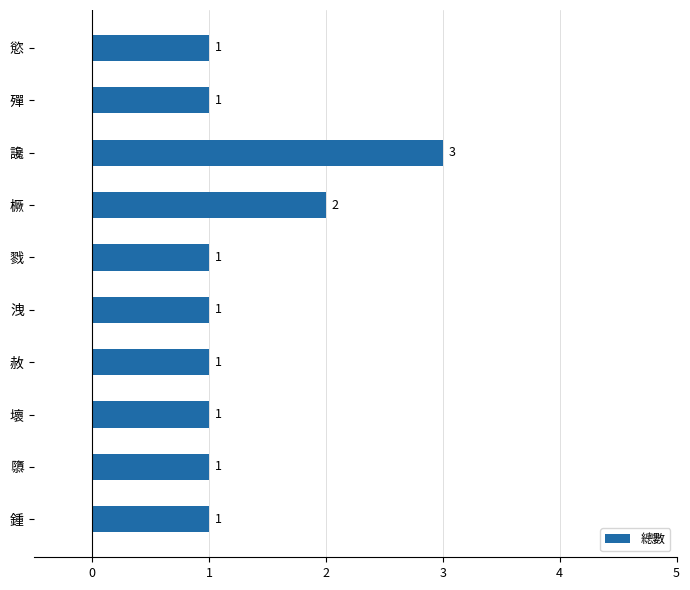

What is the label of the 3rd bar from the bottom?

壞